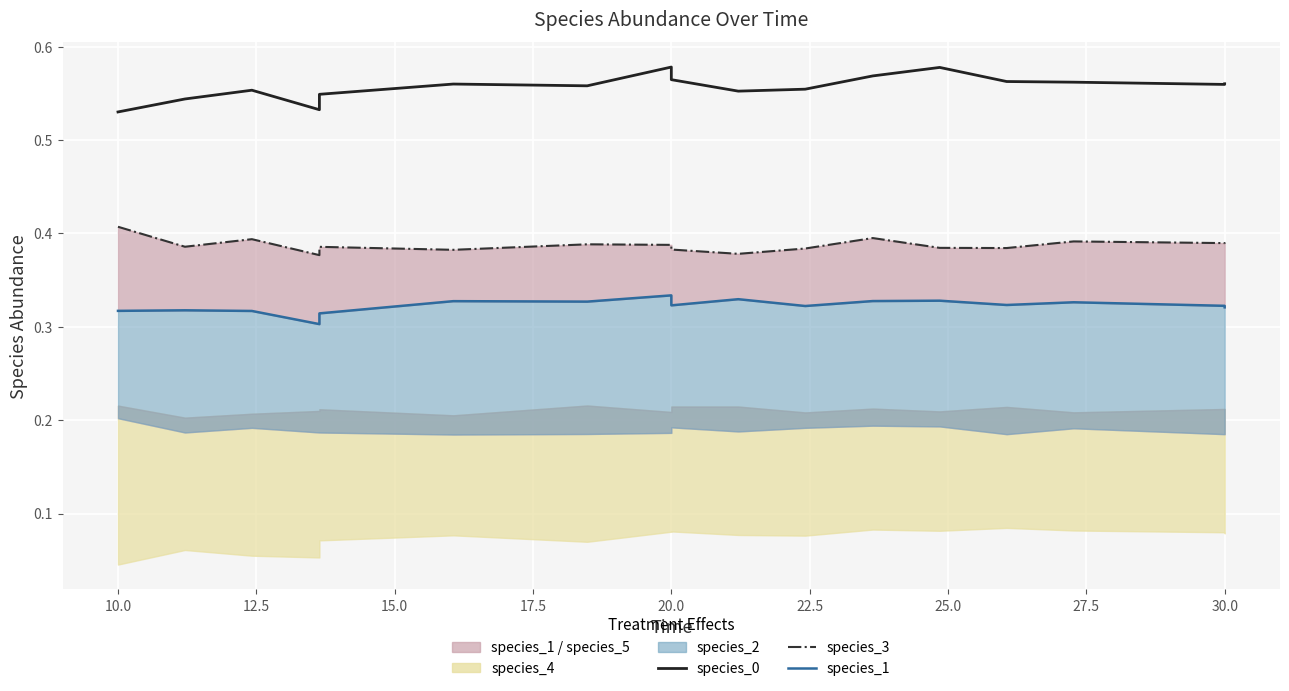

Which label corresponds to the largest value in the chart?

20.0